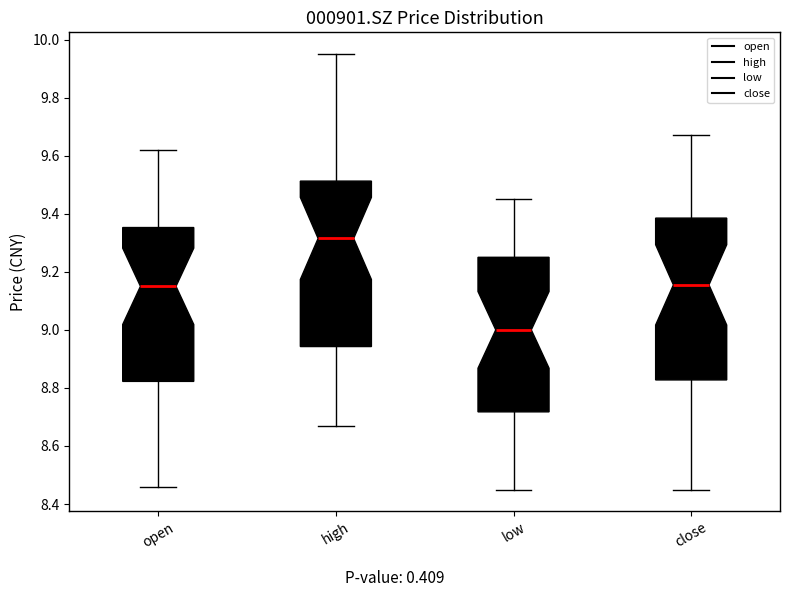

Reading left to right, read every box against the y-axis: the position of its median line, the range the box covers, and the ends of its whiskers. The values are not printed on the chart, so give them approximately, as read against the axis.

open: median 9.16, box 8.82 to 9.36, whiskers 8.46 to 9.62
high: median 9.32, box 8.94 to 9.52, whiskers 8.68 to 9.96
low: median 9.00, box 8.72 to 9.26, whiskers 8.46 to 9.46
close: median 9.16, box 8.82 to 9.38, whiskers 8.46 to 9.68